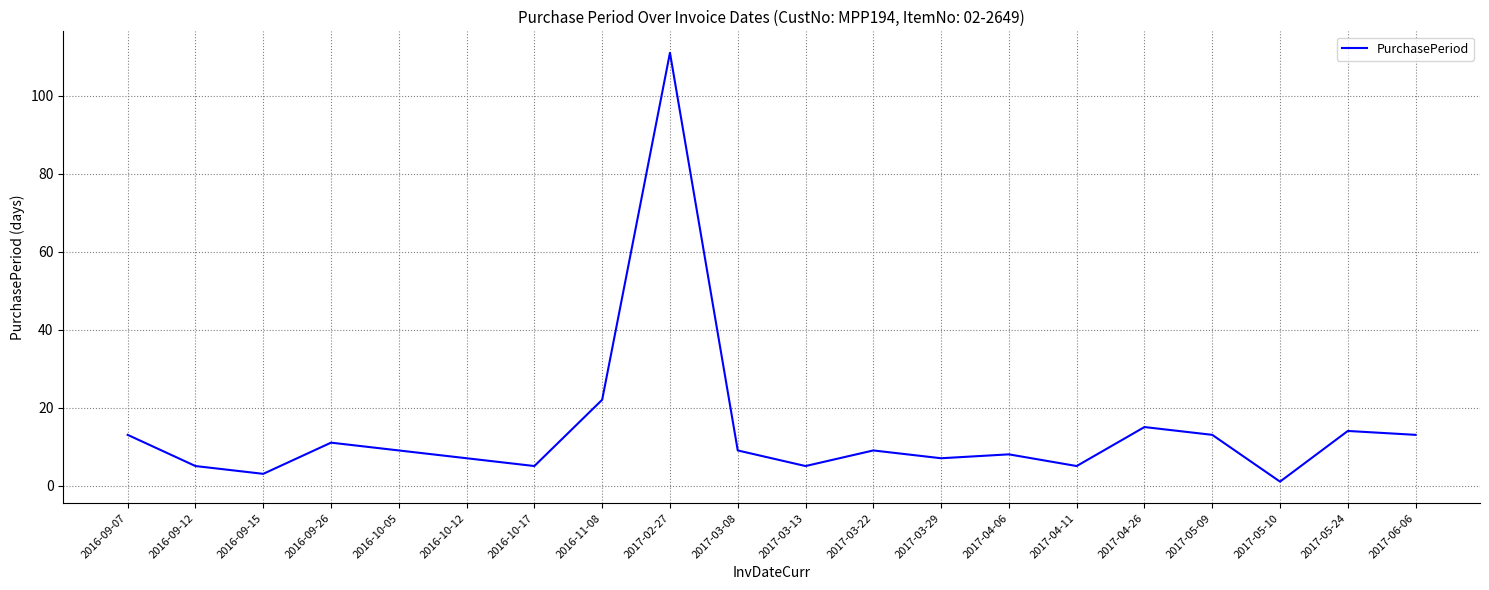

Where is the data nearest to the value 56?

2016-11-08